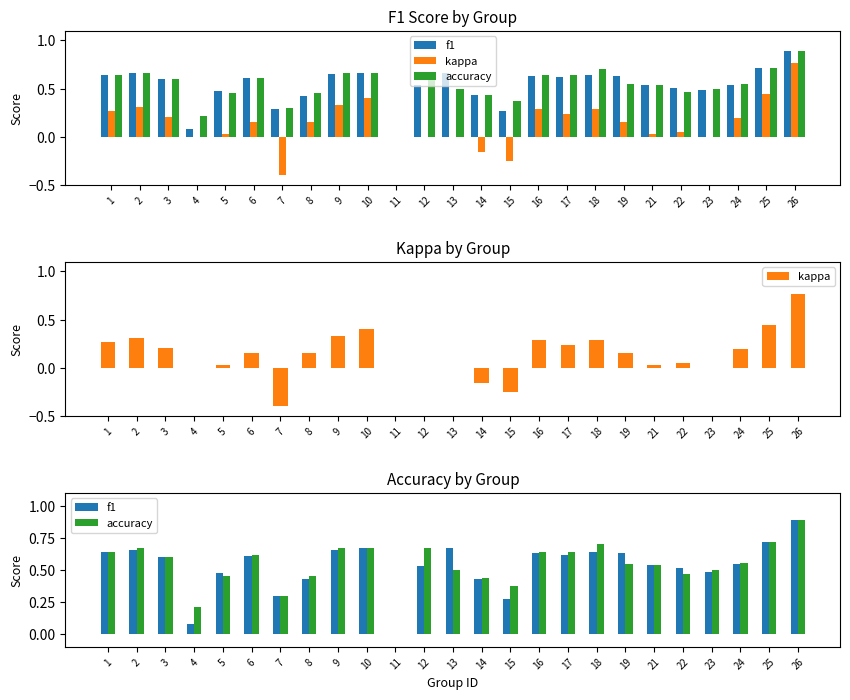

Count the number of data series in this chart.

3